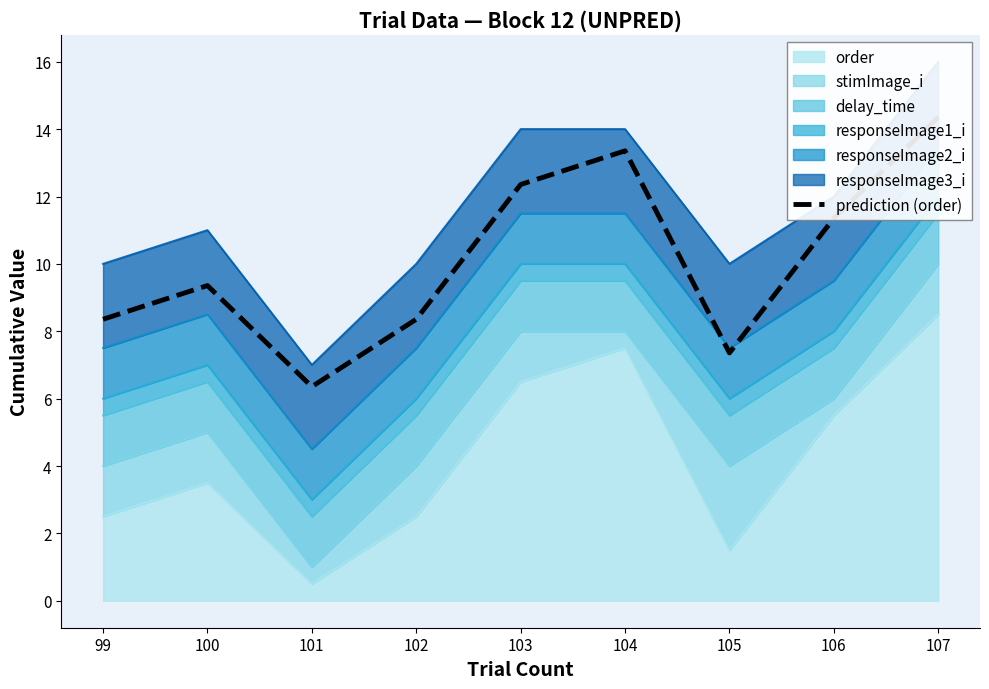

Where is the first local minimum?

101